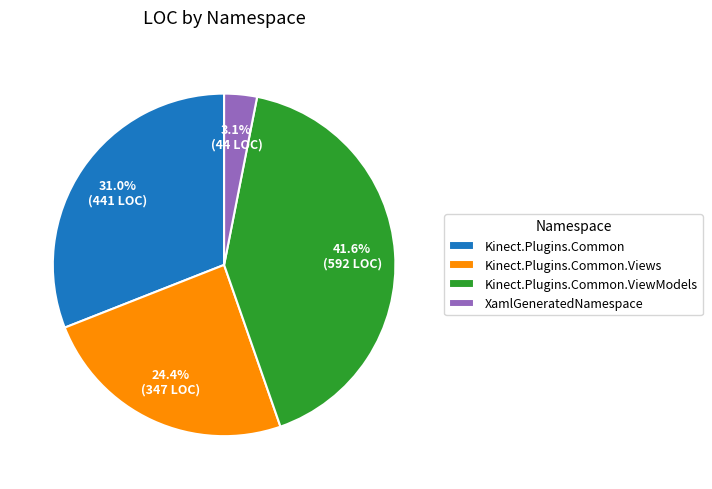

Is there a majority slice in this chart?

No